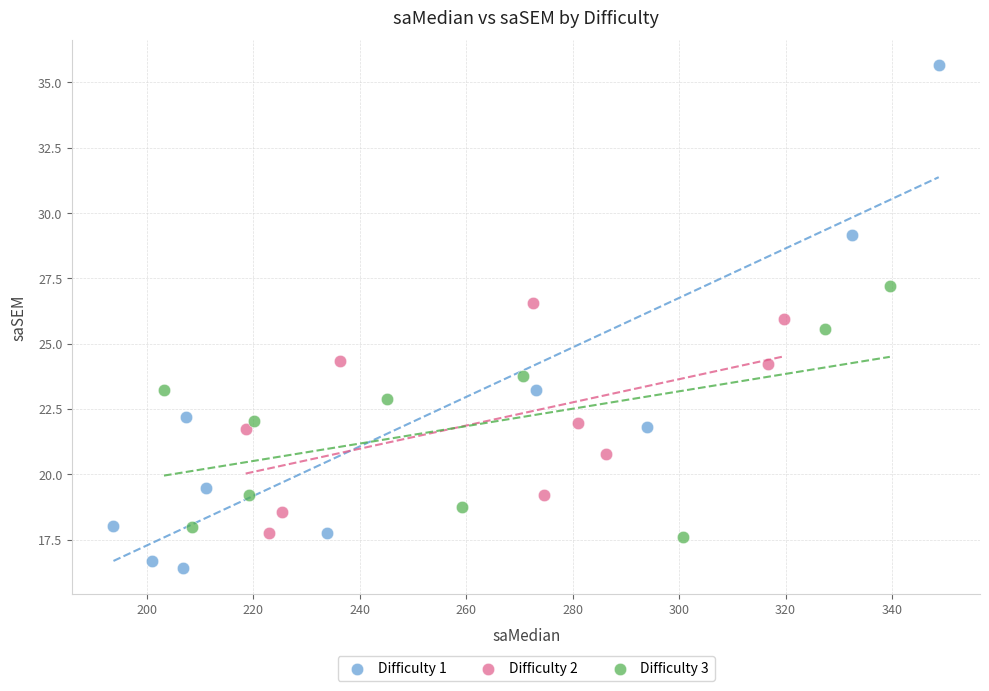

Which series contains the lowest Y value?

Difficulty 1